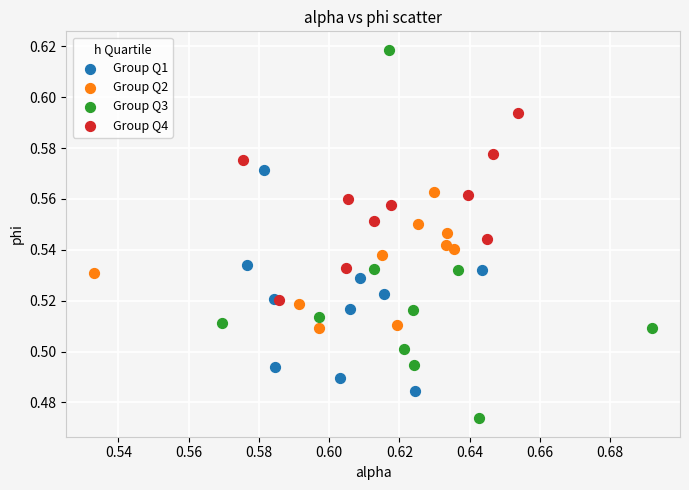

Which series has the largest Y range (max minus min)?

Group Q3